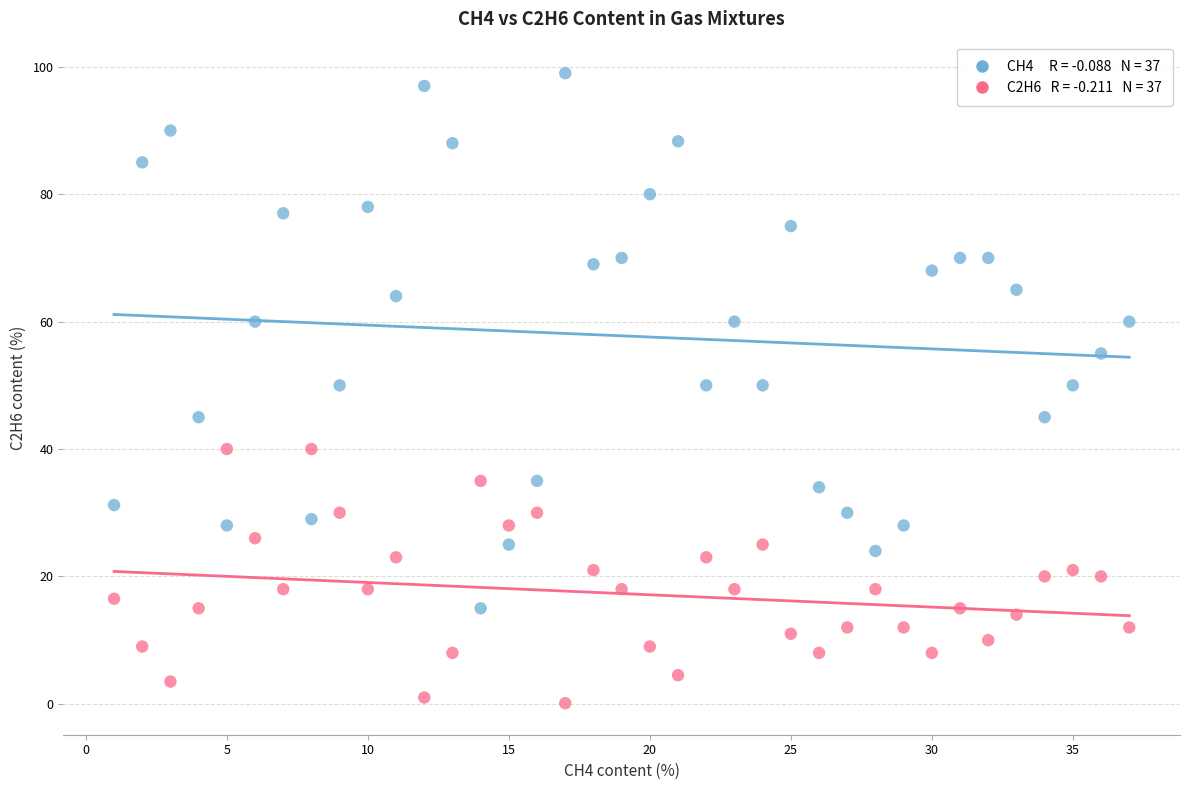

Across all data points, what is the range of Y values (max minus min)?

98.9